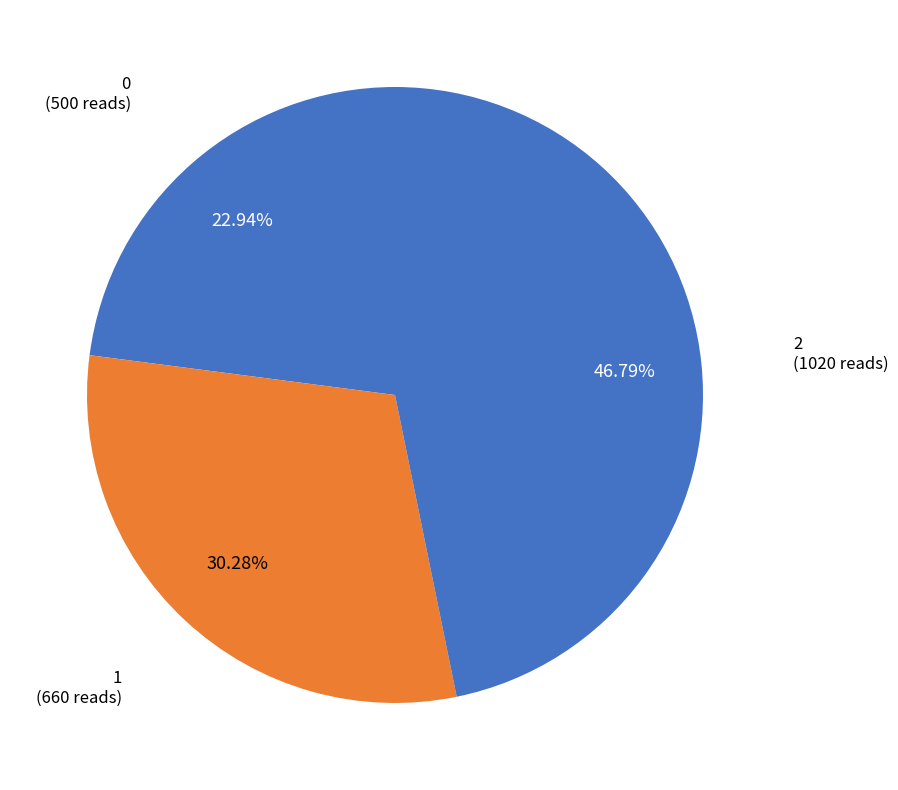

To the nearest percent, what portion does 1 represent?

30%